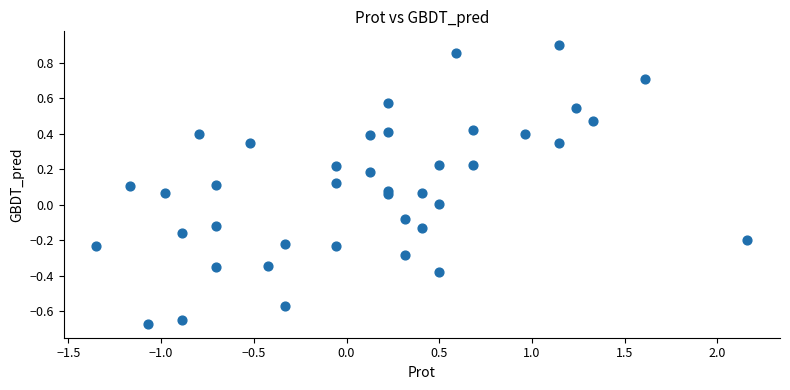

What is the range of Y values (max minus min)?

1.6